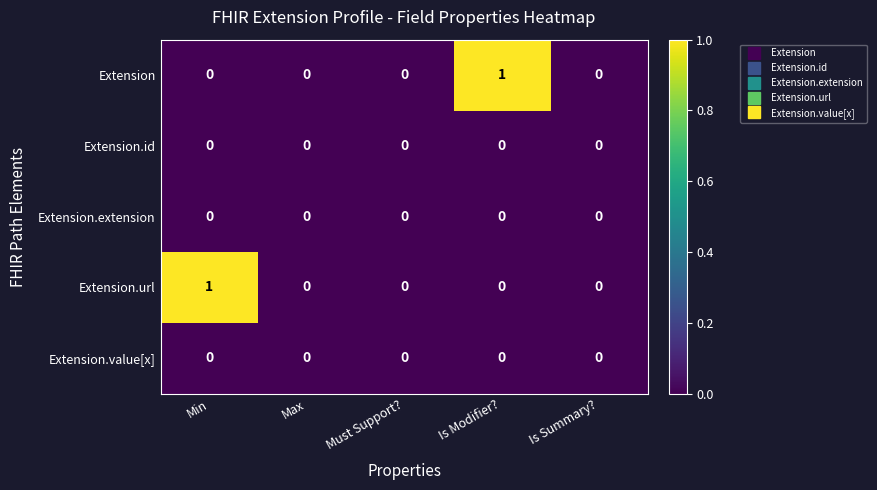

Which series changed the most between Min and Max?

Extension.url